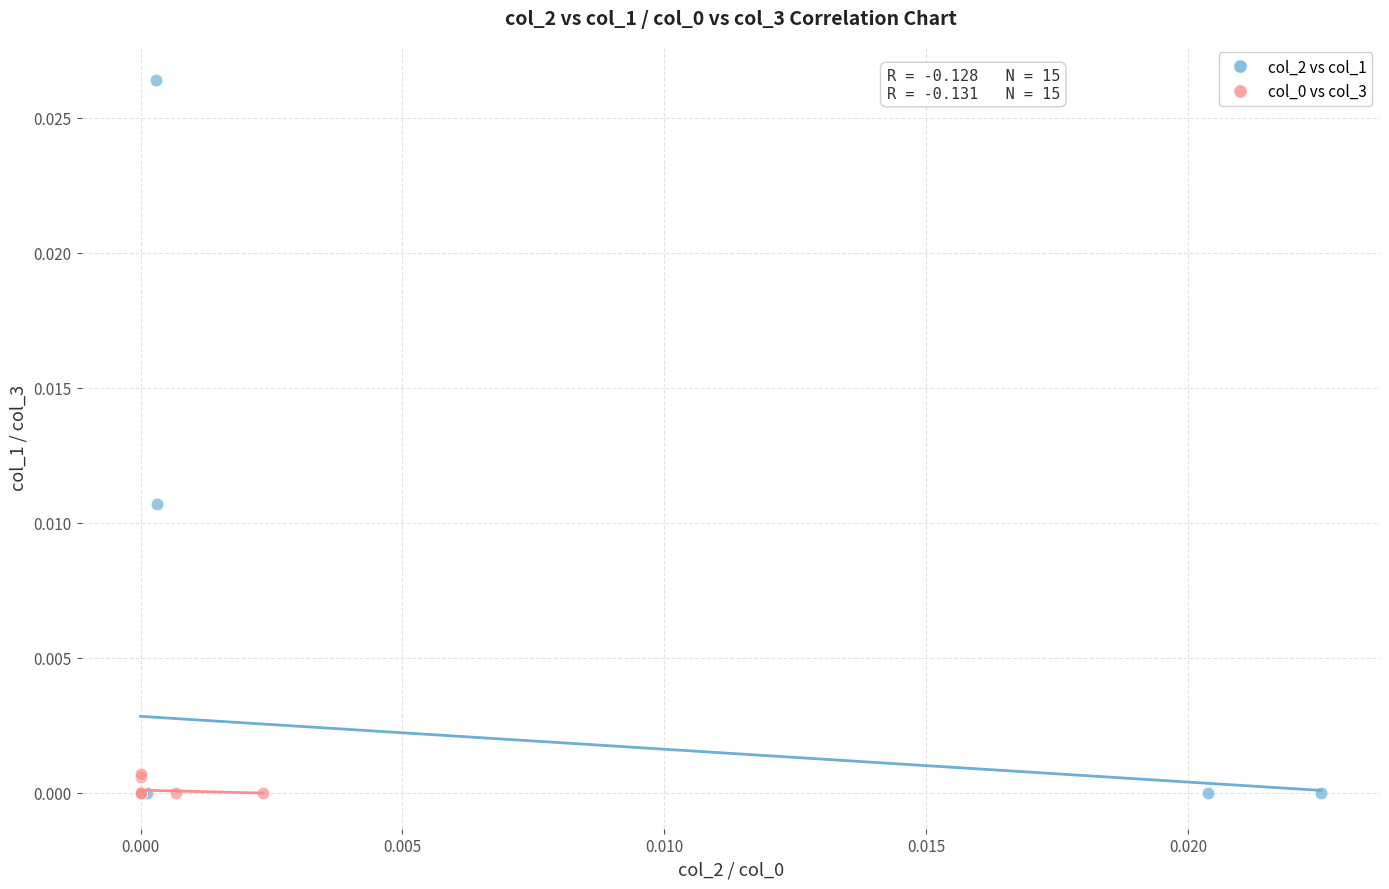

Which series has the largest Y range (max minus min)?

col_2 vs col_1